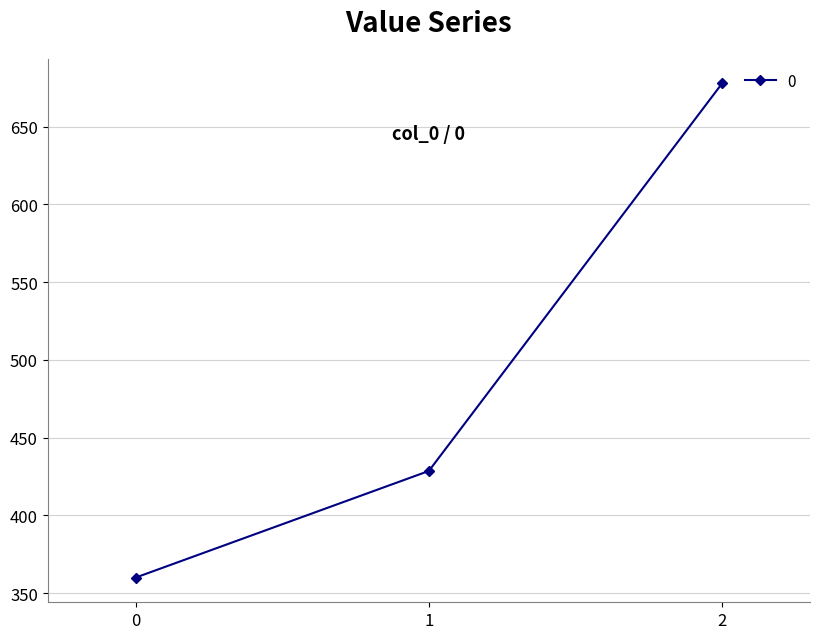

The chart shows a value of 121.6 at 1. True or false?

False